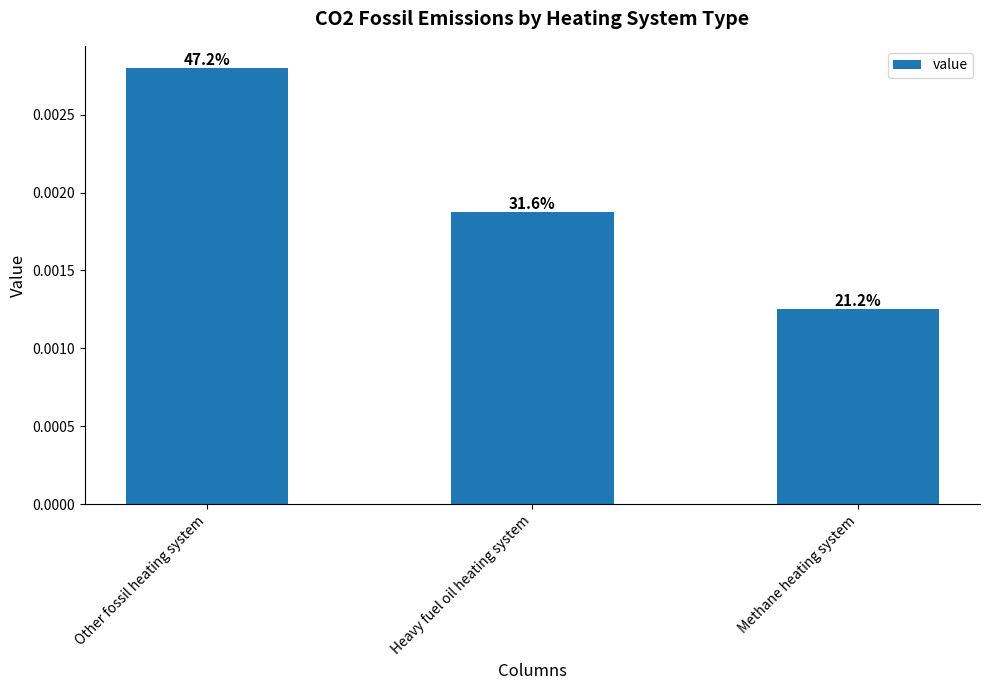

At which label is the value closest to 0?

Methane heating system